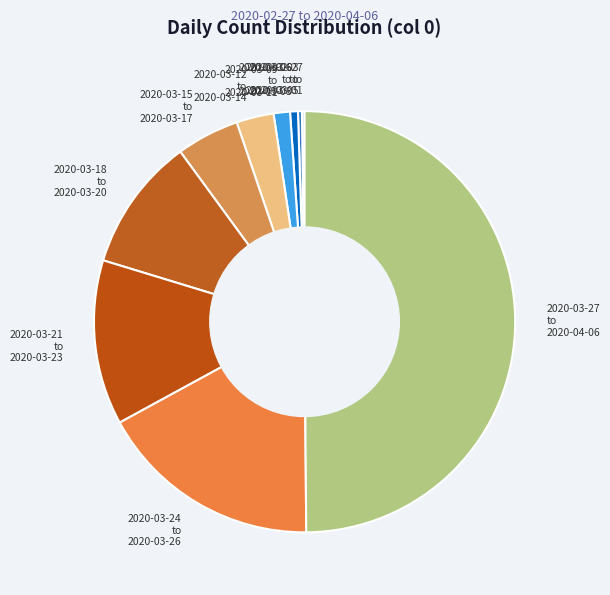

Combined, do 2020-03-18 to 2020-03-20 and 2020-03-24 to 2020-03-26 account for over 50%?

No